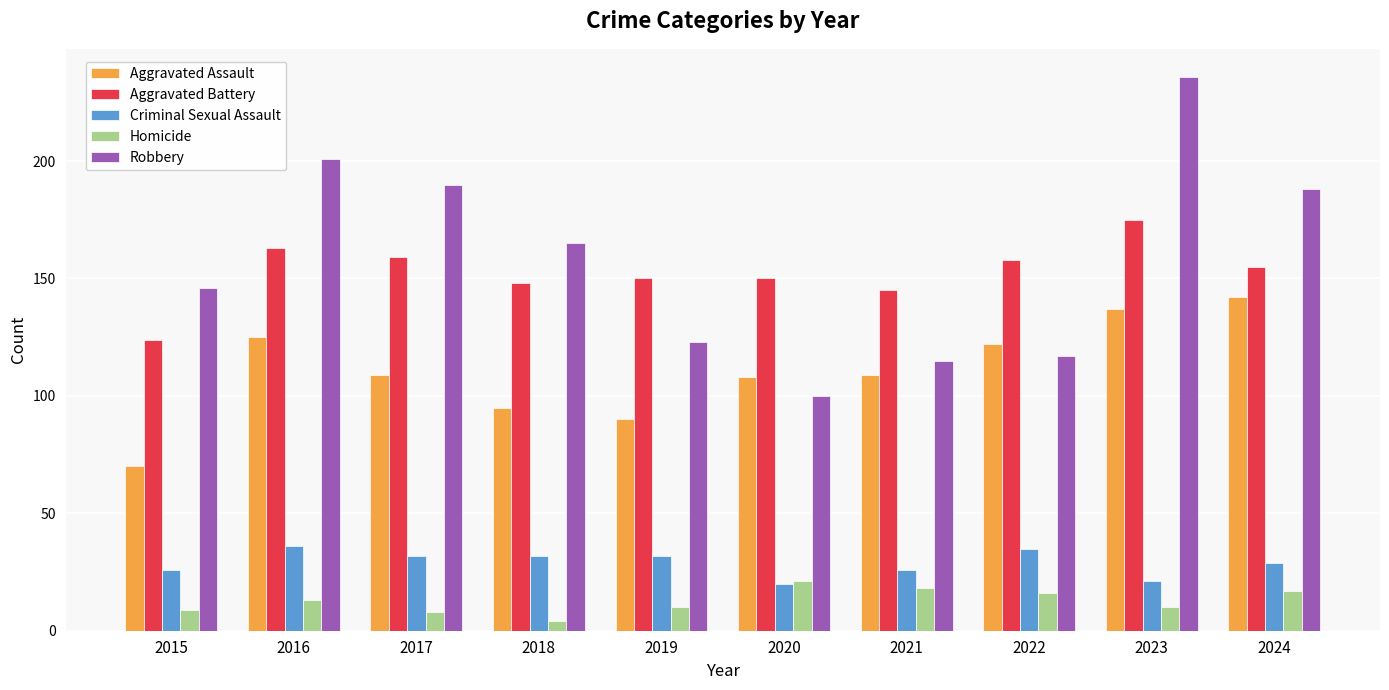

At which label does Robbery first exceed 165?

2016